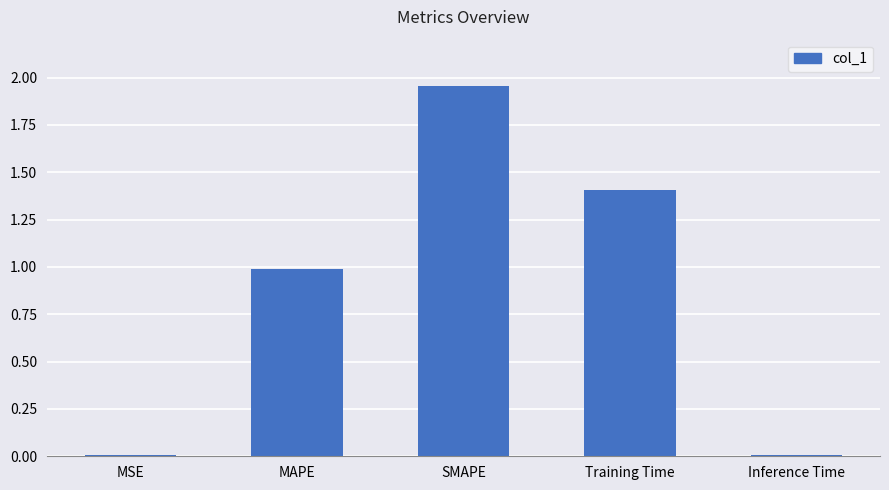

What is the difference between the maximum and second lowest values?

1.9